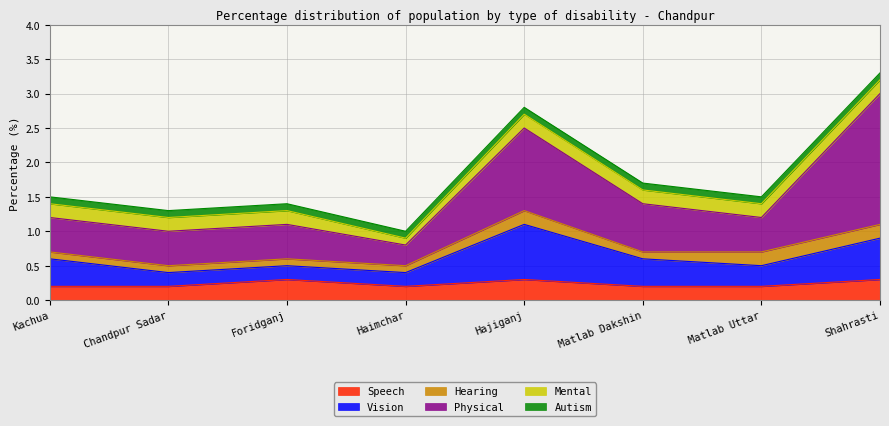

What is the average value of the Hearing series?

0.1